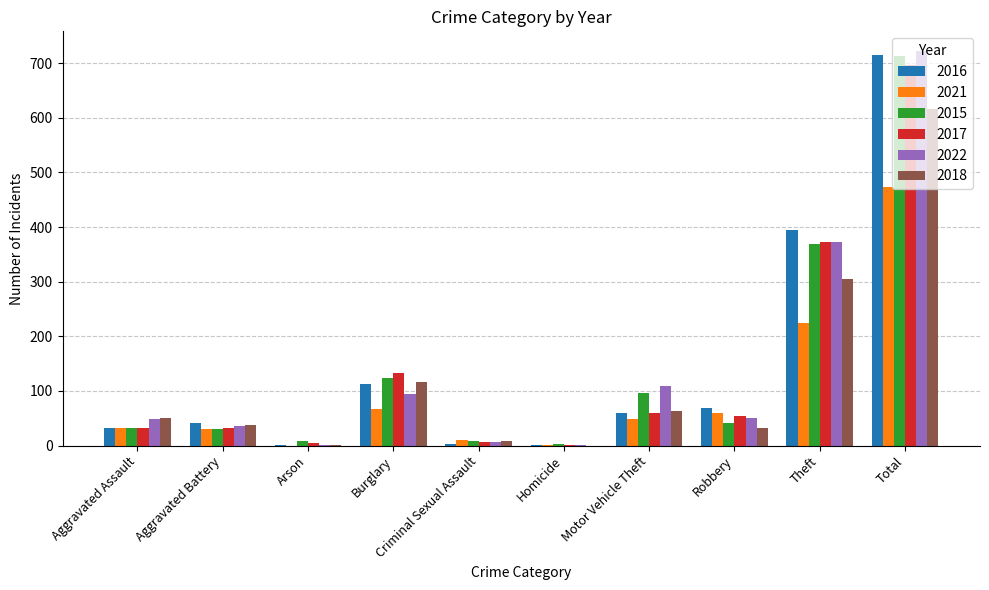

The 2015 series shows 9 at Criminal Sexual Assault. True or false?

True